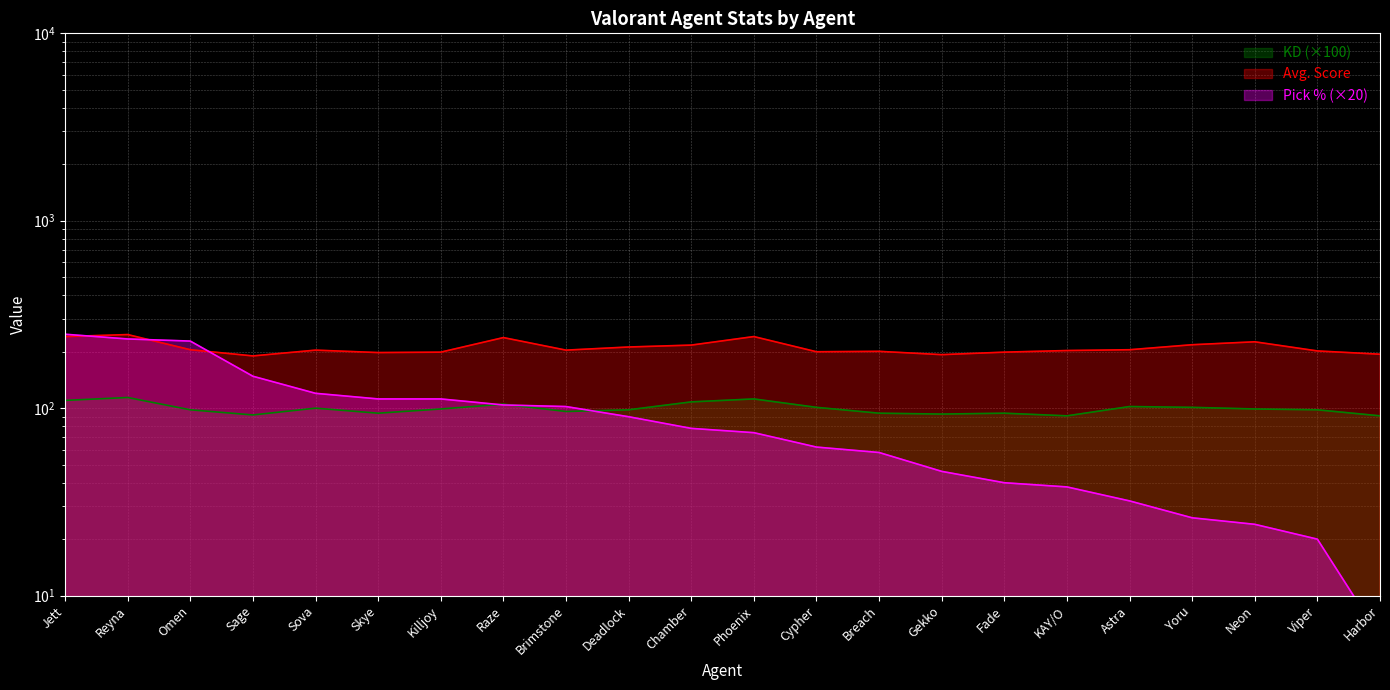

What is the sum of the Pick % values at KAY/O and Phoenix?

112.0